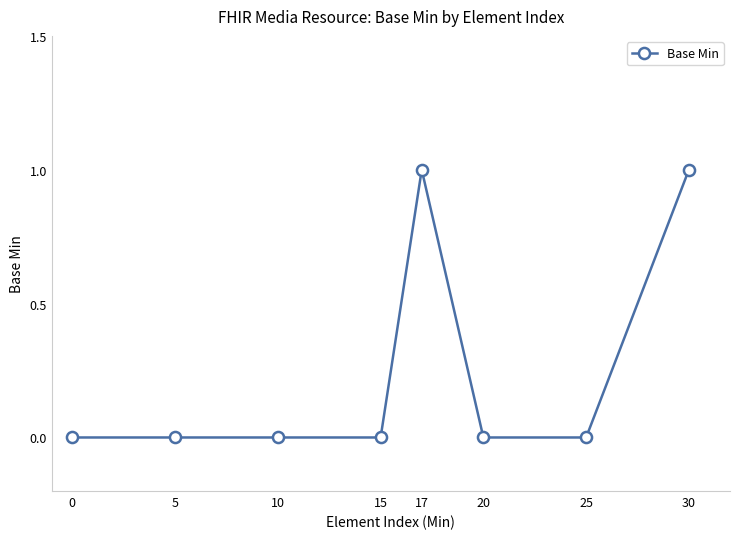

True or false: the data shows 0 at 17.

False